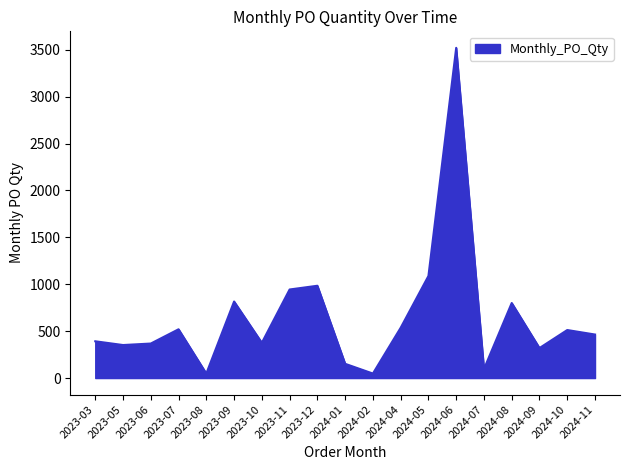

What is the maximum value shown in the chart?

3520